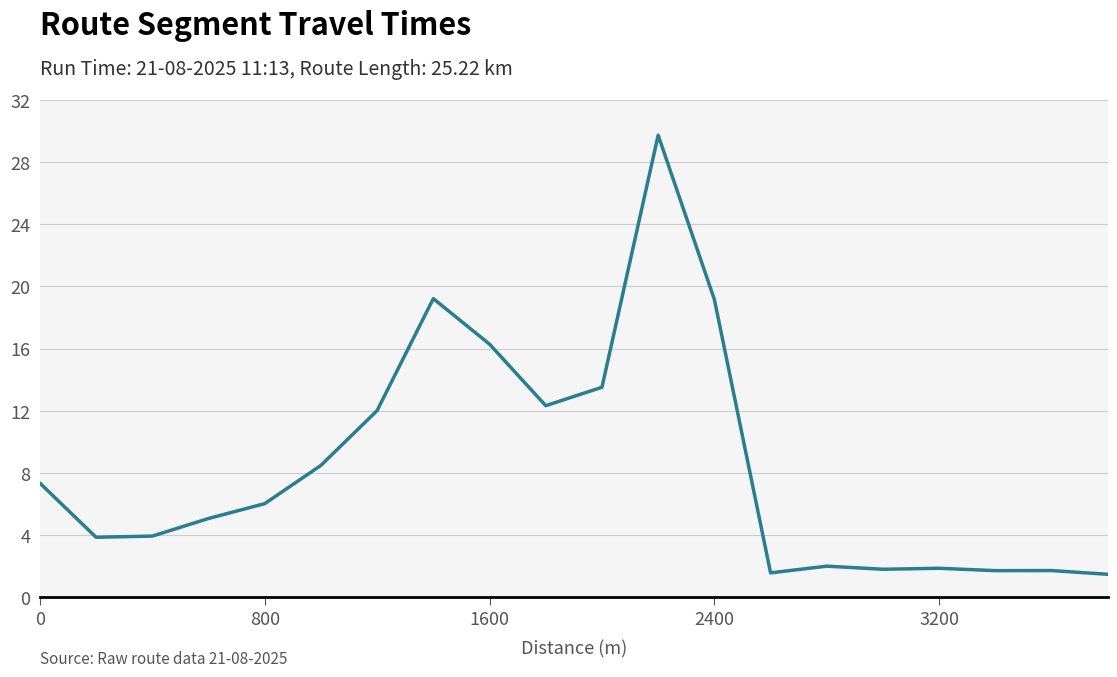

Is this an area chart (filled region under the line)?

No